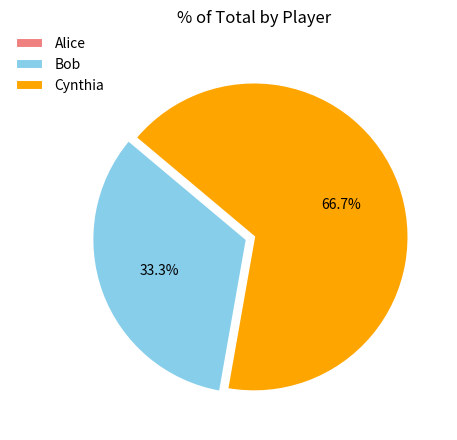

Is there a majority slice in this chart?

Yes